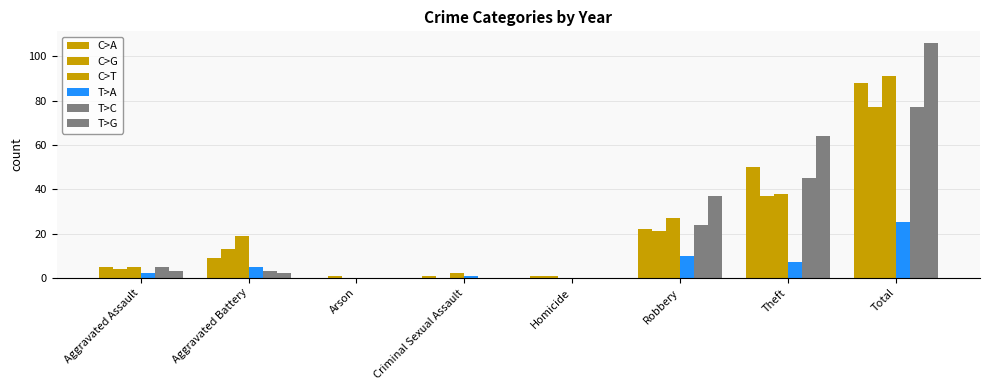

At which category is the sum across all series the highest?

Total